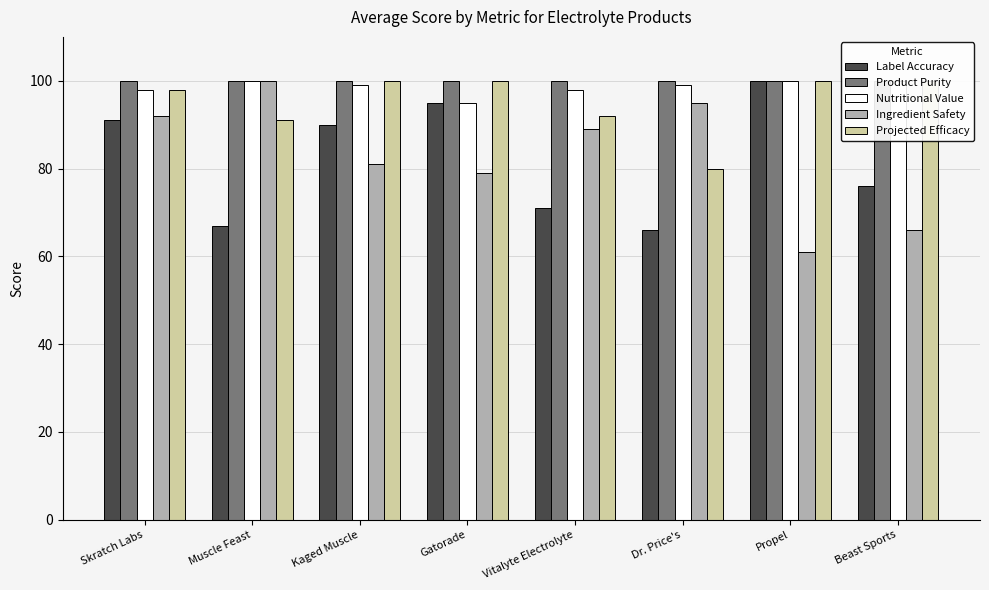

What is the value of the Ingredient Safety bar at the 5th from the left?

89